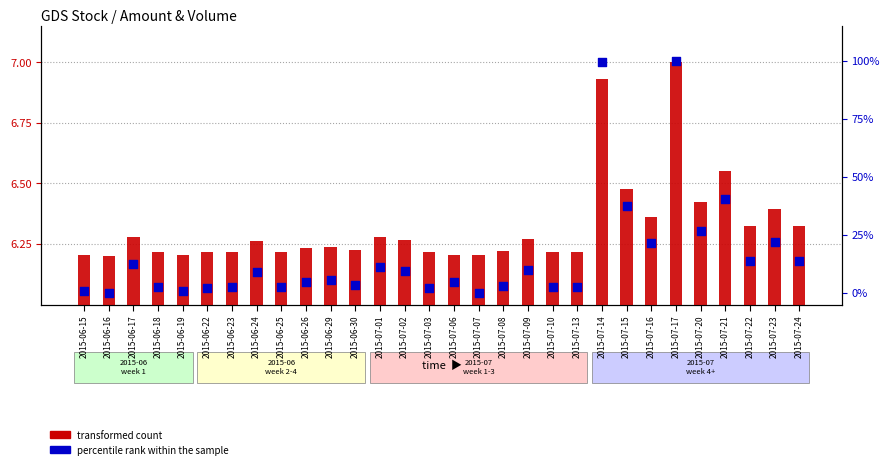

At how many categories does at least one series exceed 63?

2